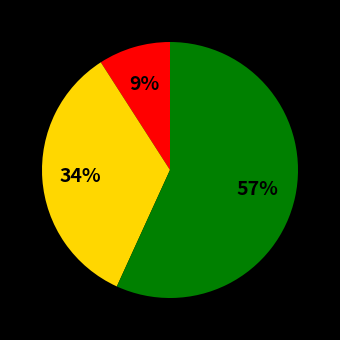

To the nearest percent, what is the average slice percentage?

33%